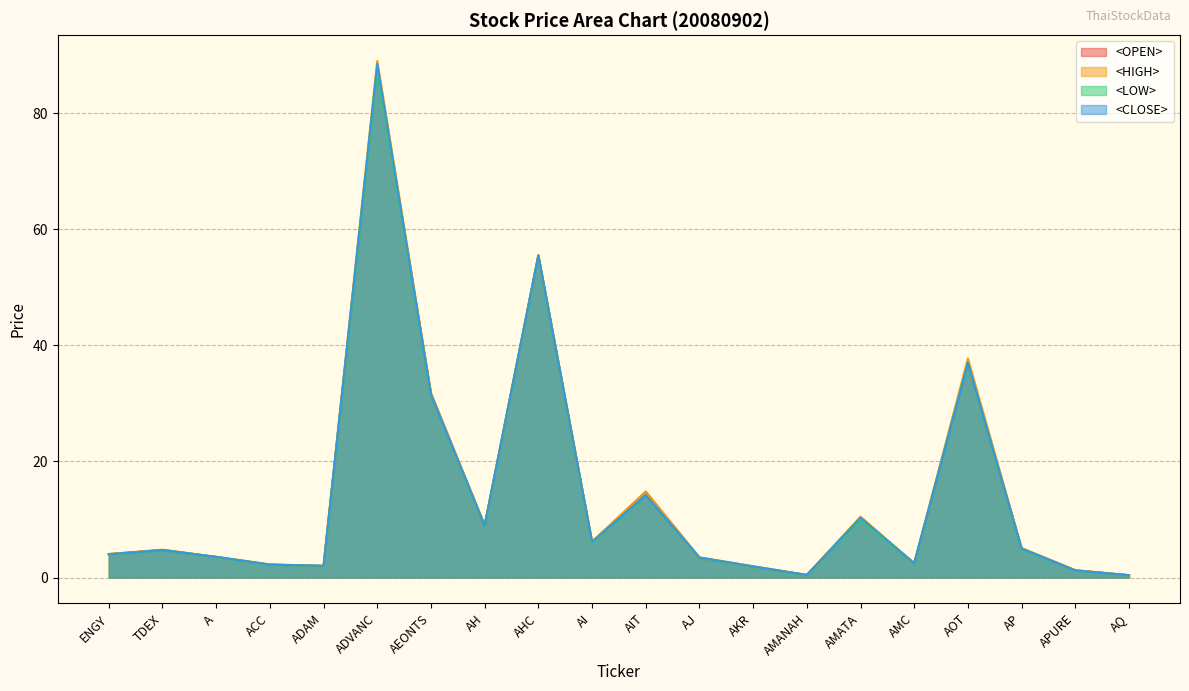

What is the maximum value shown in the chart?

89.0